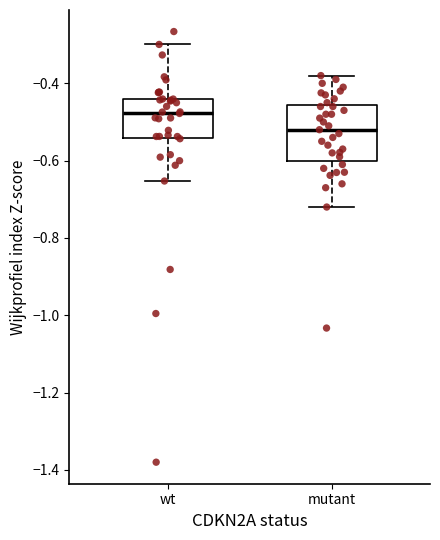

Comparing the boxes themselves (not the whiskers), which one is the tallest?

mutant